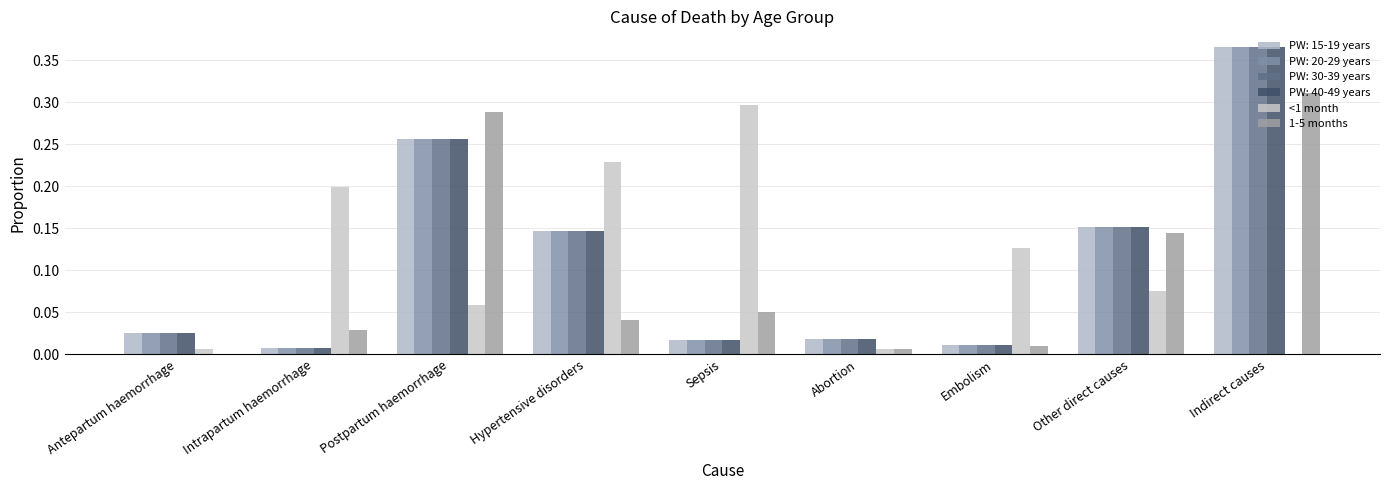

What is the difference between the maximum and second lowest values in the 1-5 months series?

0.3